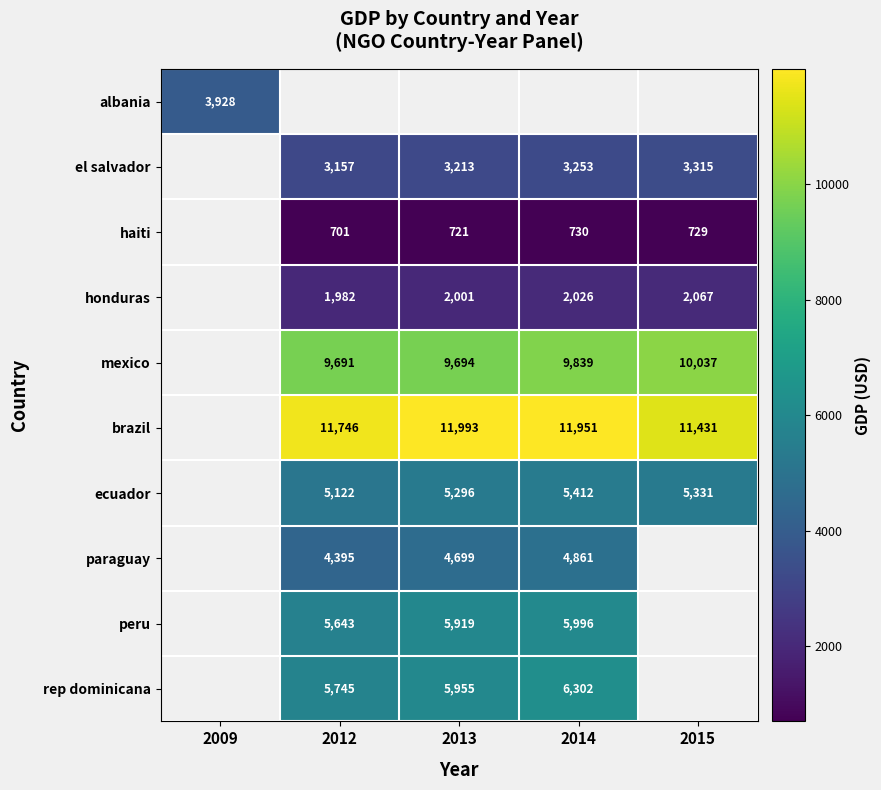

Between 2013 and 2015, which is larger?

2015